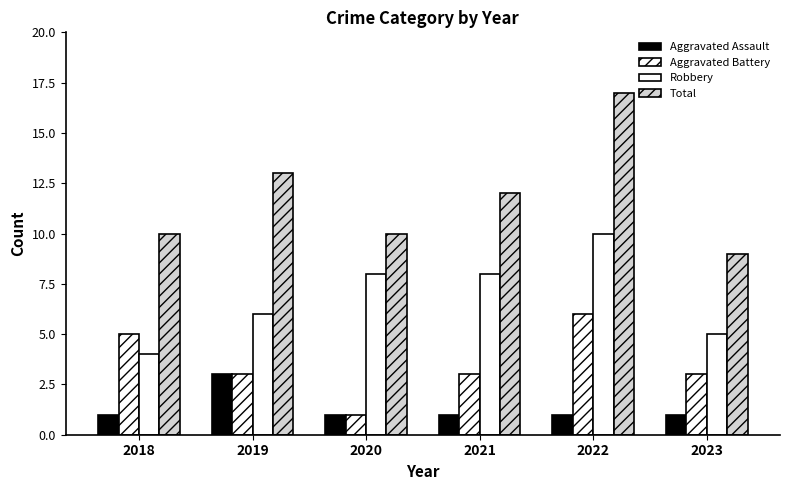

Count the number of categories in the chart.

6